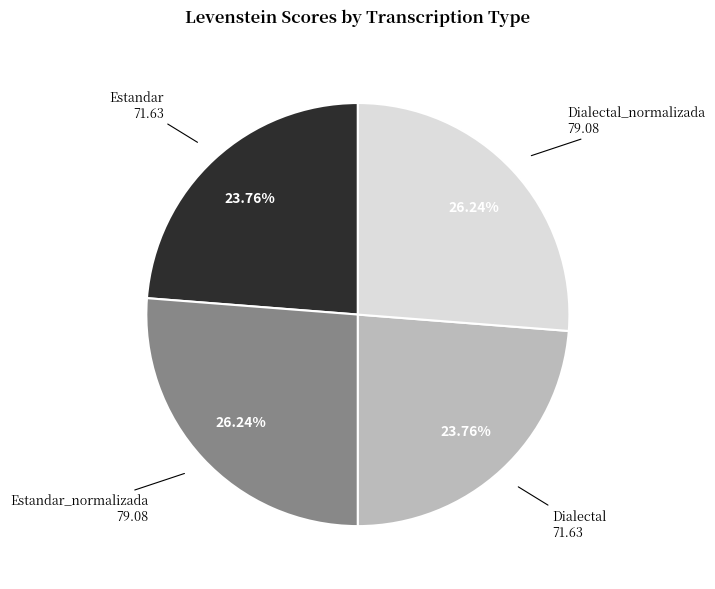

To the nearest percent, what percentage of the pie is Estandar?

24%